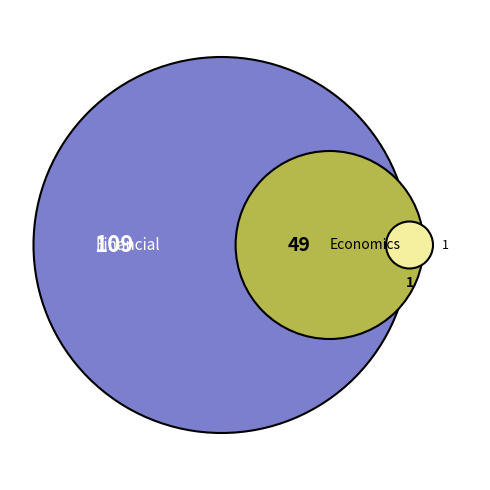

To the nearest percent, what is the difference between the Financial and Other slice percentages?

68%